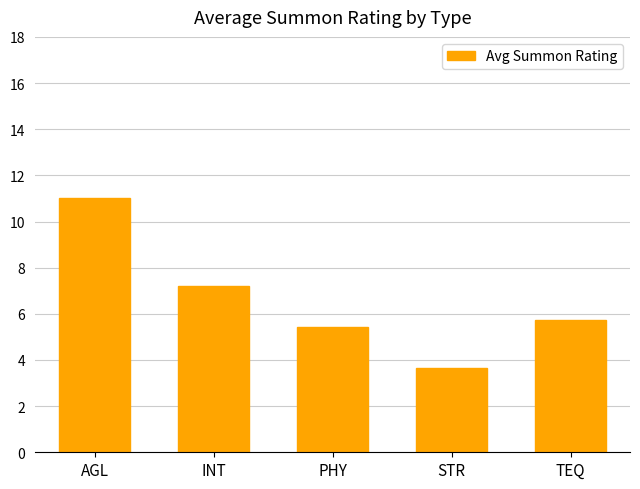

Are the bars horizontal?

No